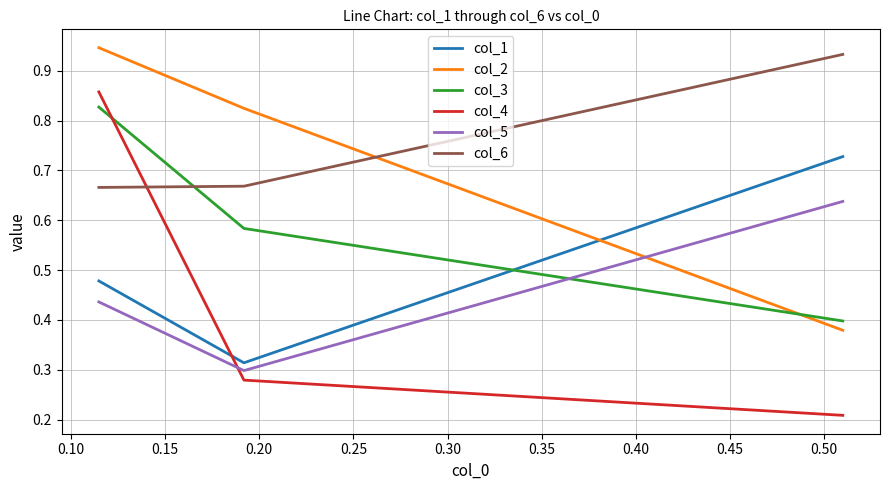

Which series has the widest spread of values?

col_4